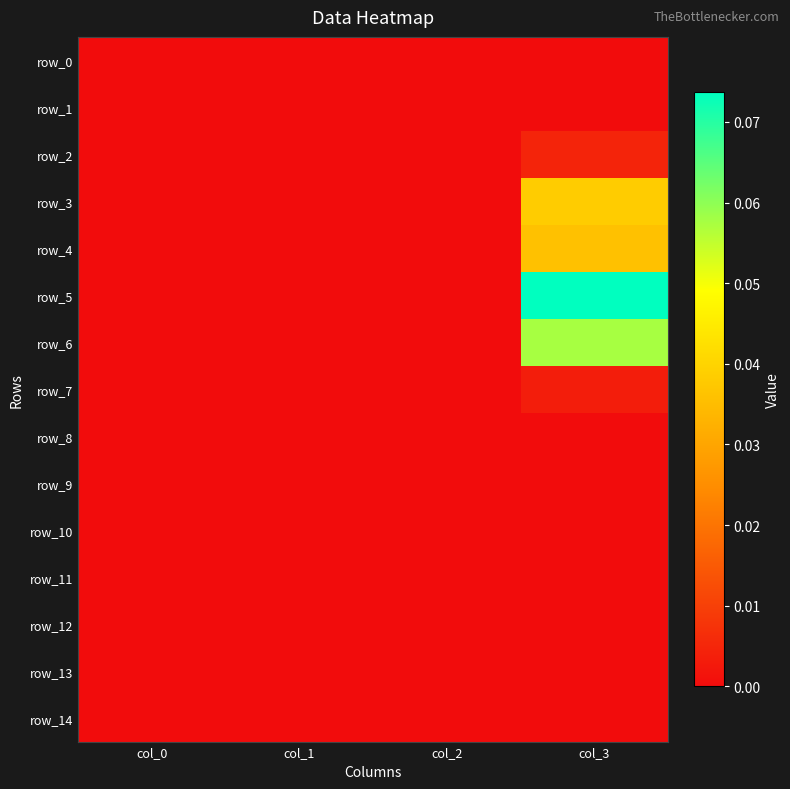

List the series in order of their peak value, highest first.

row_5, row_6, row_3, row_4, row_2, row_7, row_8, row_0, row_1, row_9, row_10, row_11, row_12, row_13, row_14